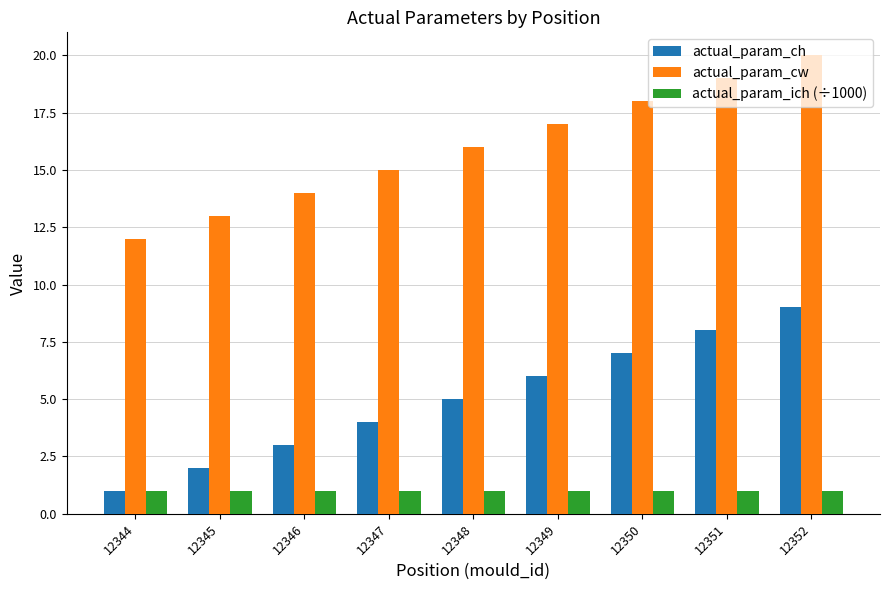

What is the spread (max minus min) of values at 12344?

11.0